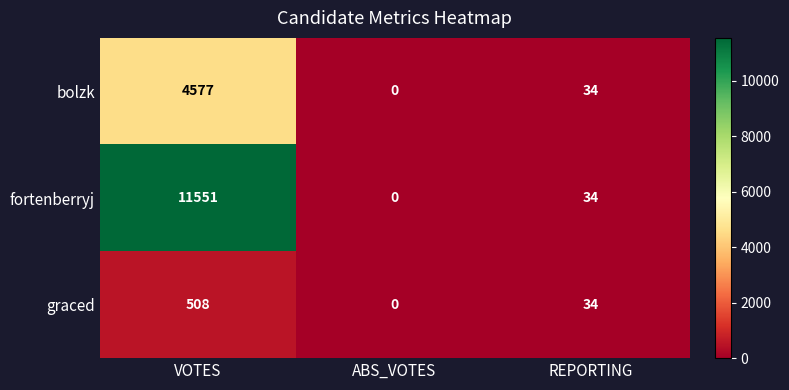

What is the sum of all graced values?

542